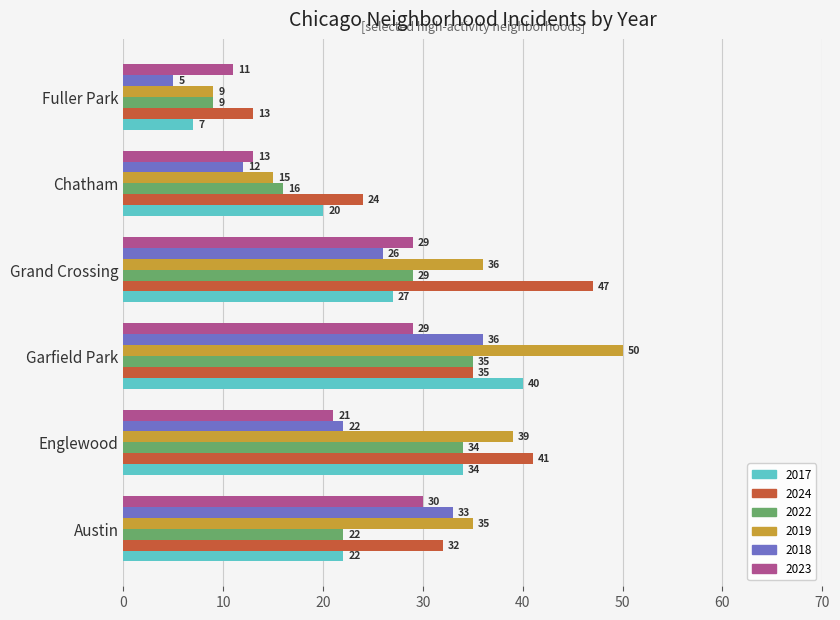

What is the difference between the maximum and minimum values in the 2017 series?

33